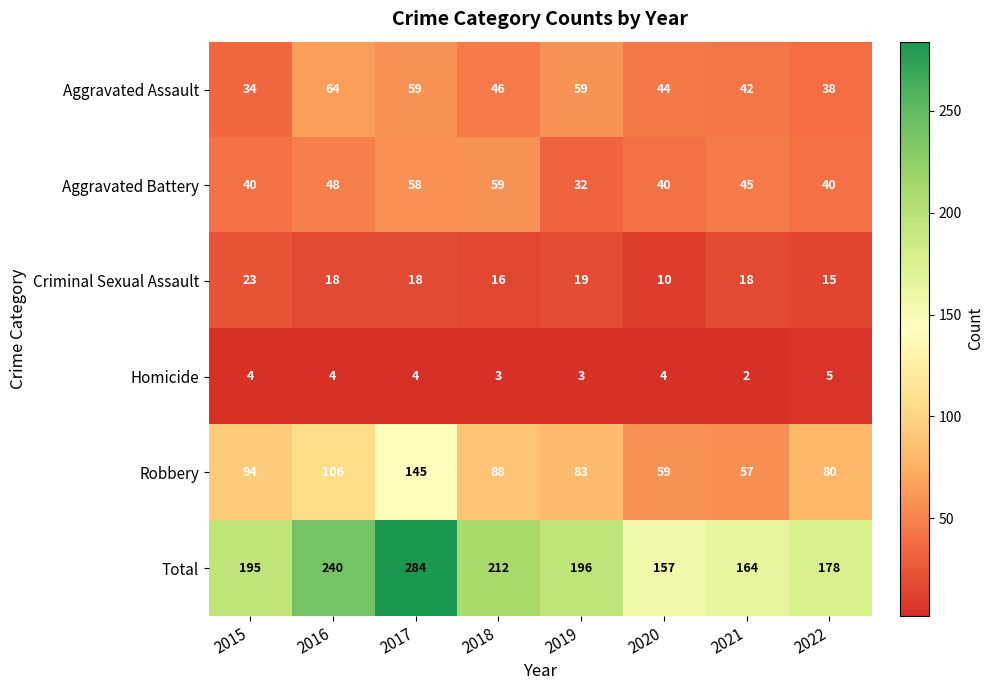

At 2017, list the series in order from largest to smallest.

Total, Robbery, Aggravated Assault, Aggravated Battery, Criminal Sexual Assault, Homicide